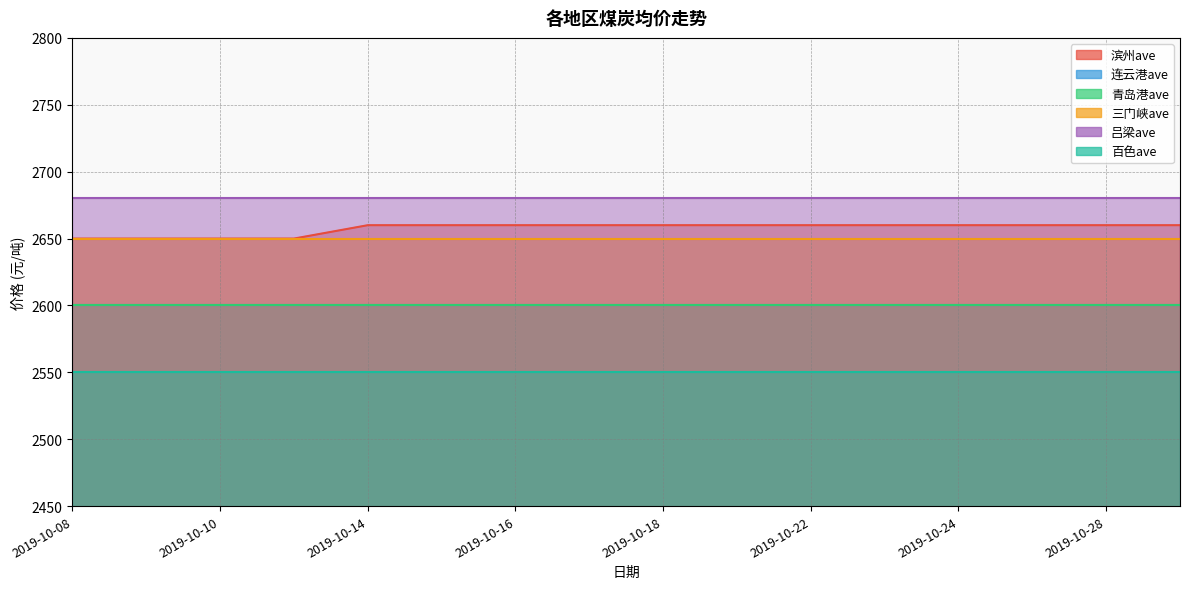

Is the value of 连云港ave at 2019-10-08 greater than the value of 三门峡ave at 2019-10-10?

No